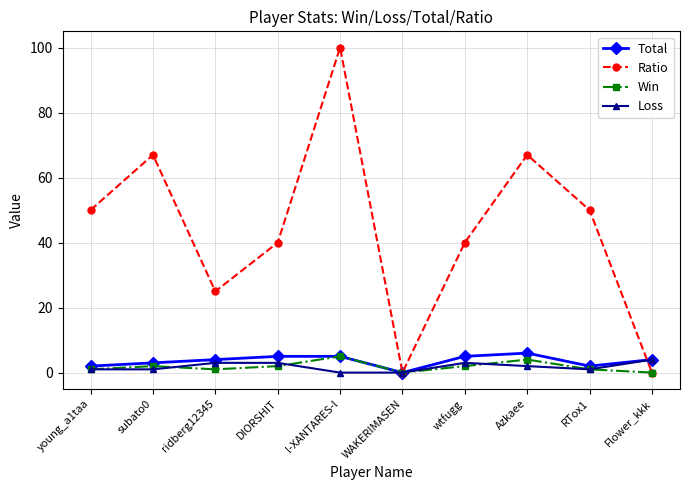

What is the greatest value displayed?

100